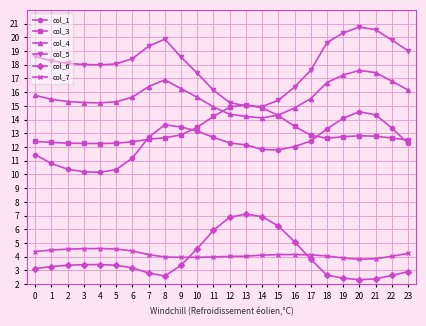

True or false: col_7 has more than 1 points higher than both neighbors.

True